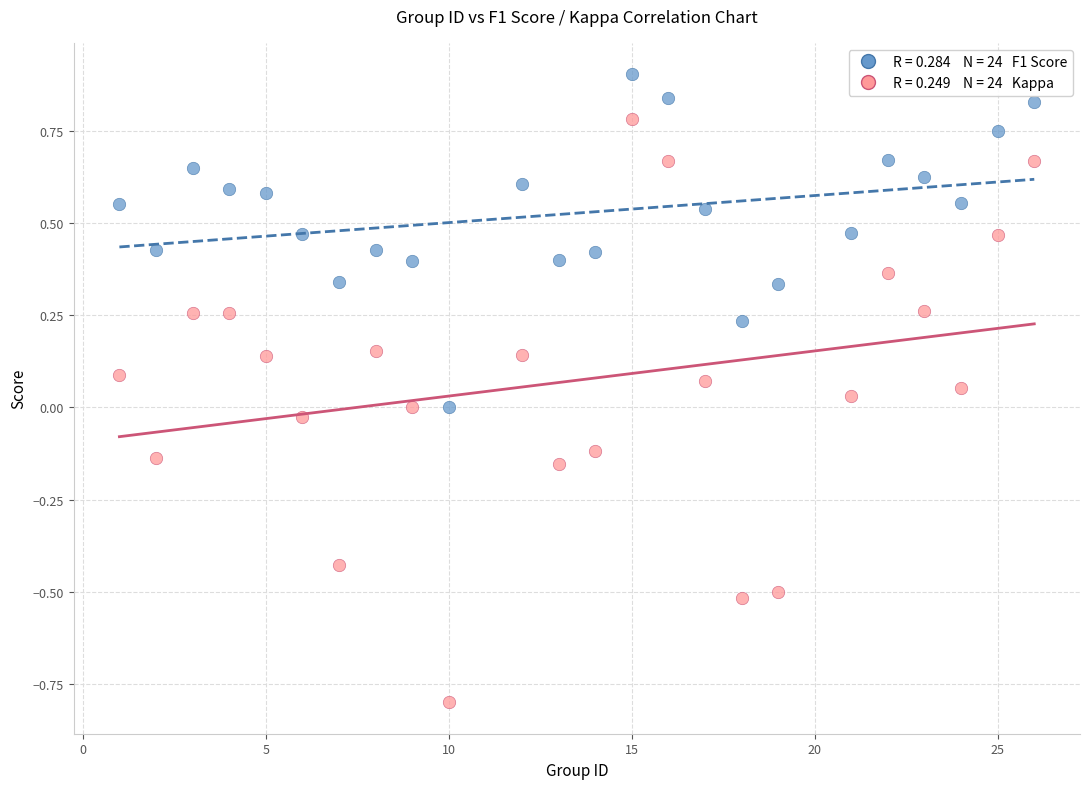

Across all data points, what is the range of Y values (max minus min)?

1.7